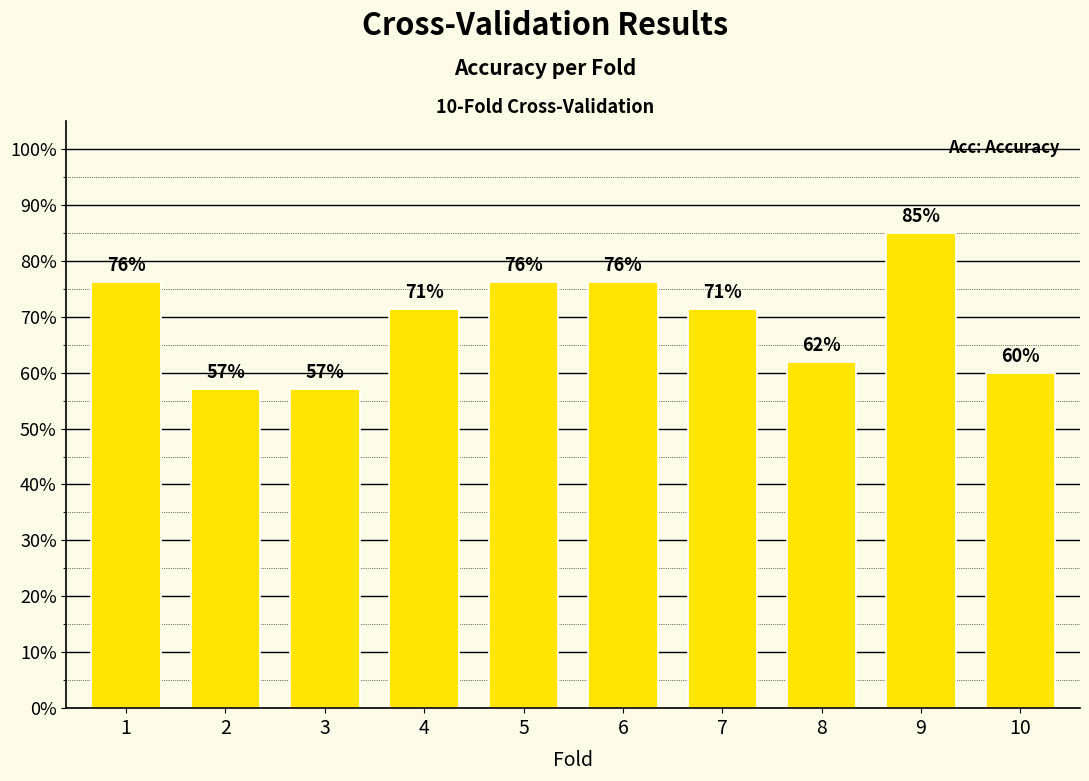

Count the values in the range 0 to 1.

10